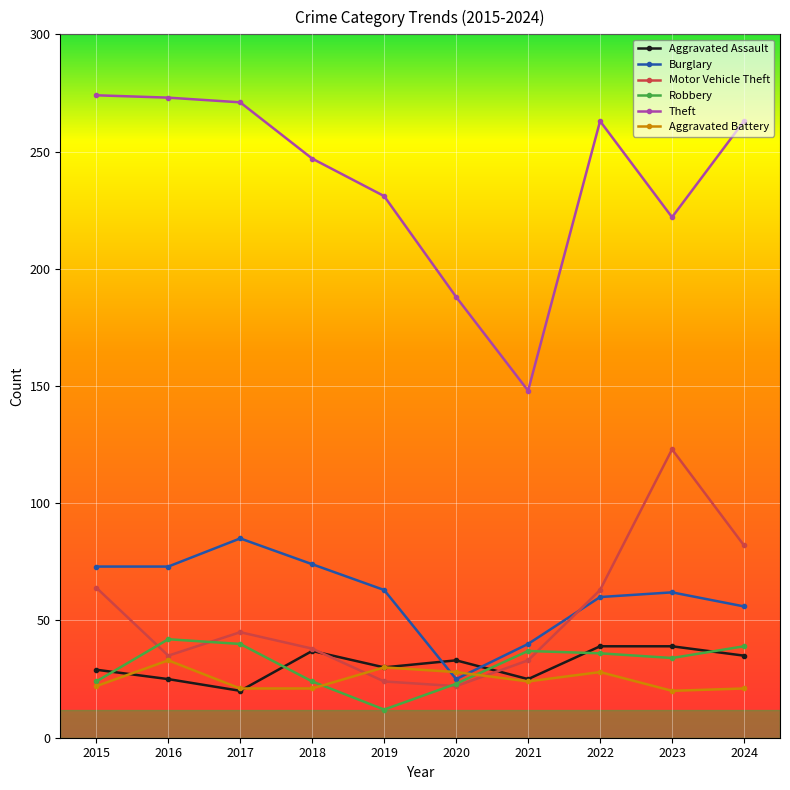

How many interior local peaks does the Aggravated Battery series have?

3